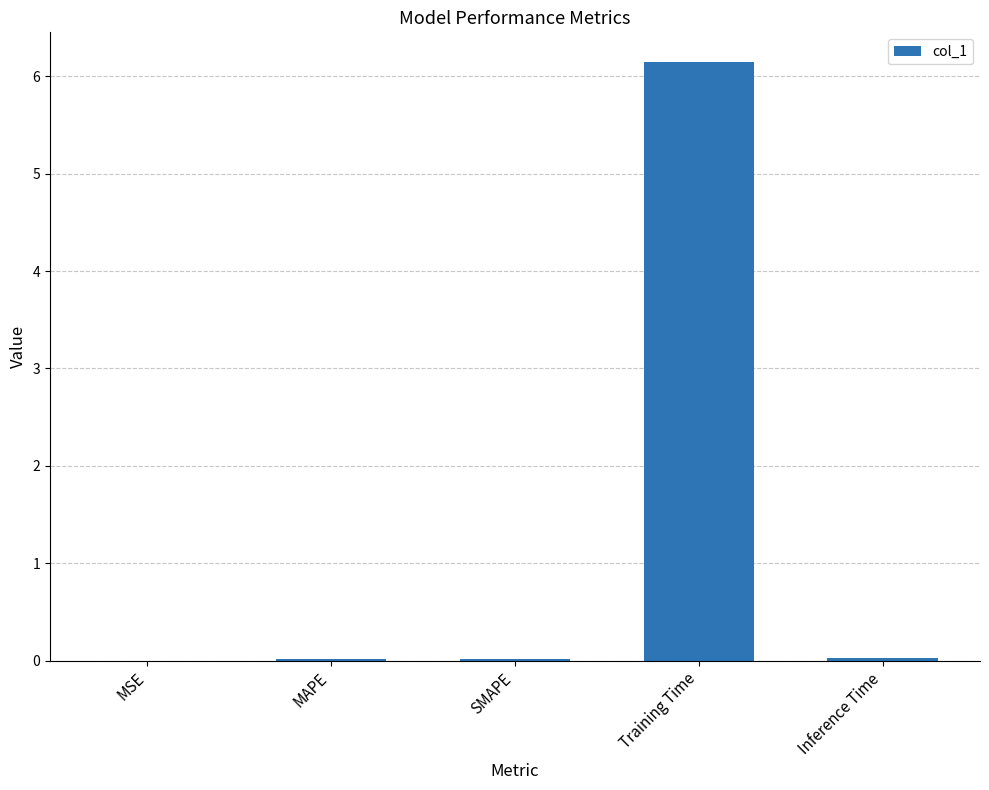

What is the sum of all values?

6.2